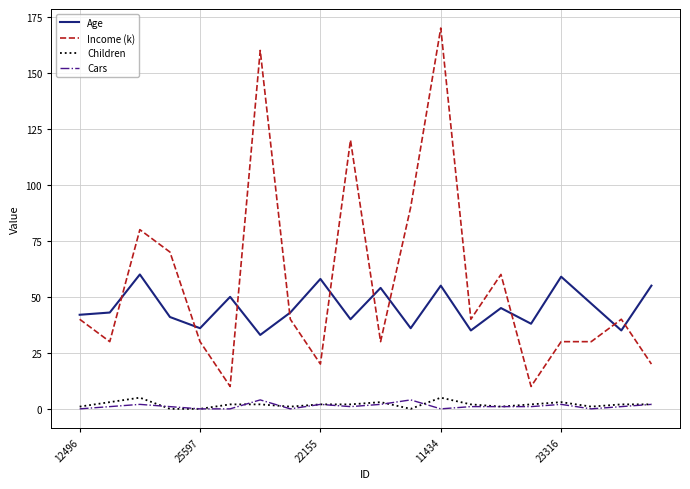

Which series has the largest range (max minus min)?

Income (k)